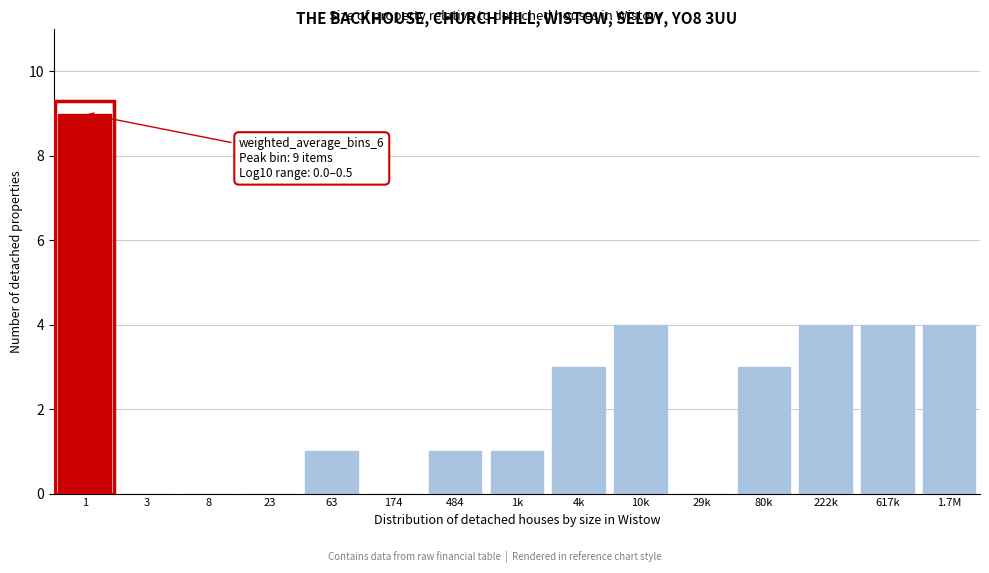

Reading left to right, list all the values displayed in this chart.

1=9	3=0	8=0	23=0	63=1	174=0	484=1	1k=1	4k=3	10k=4	29k=0	80k=3	222k=4	617k=4	1.7M=4